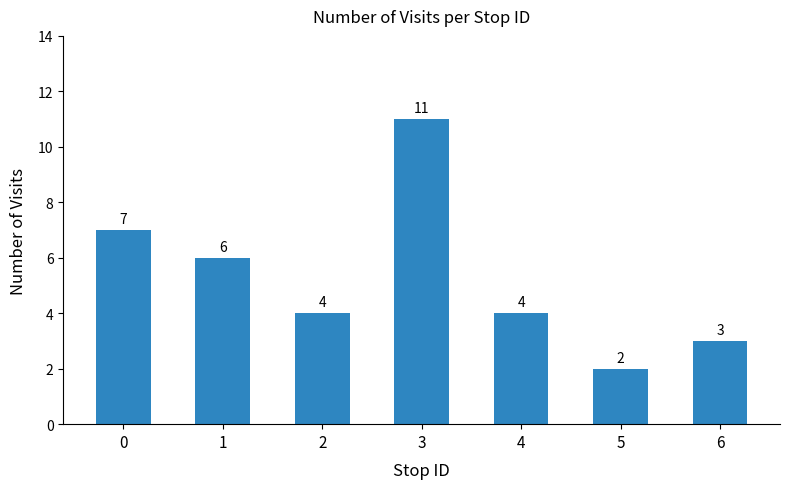

Count the number of categories in the chart.

7